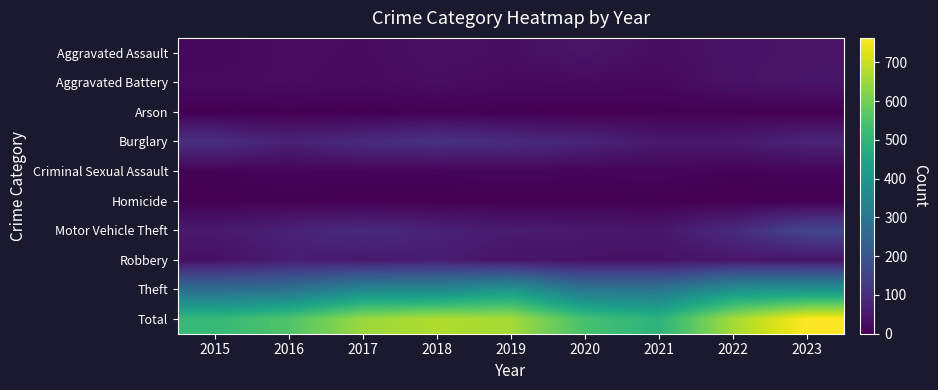

Which series has the largest range (max minus min)?

Total